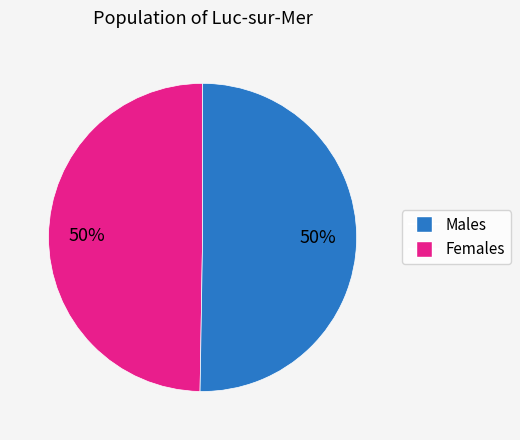

How many slices are in this pie chart?

2